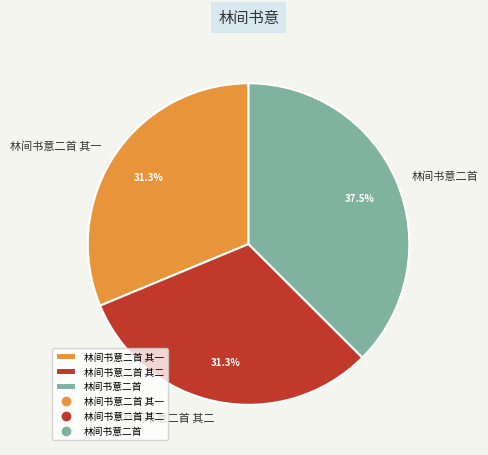

To the nearest percent, what is the combined percentage of 林间书意二首 and 林间书意二首 其二?

69%